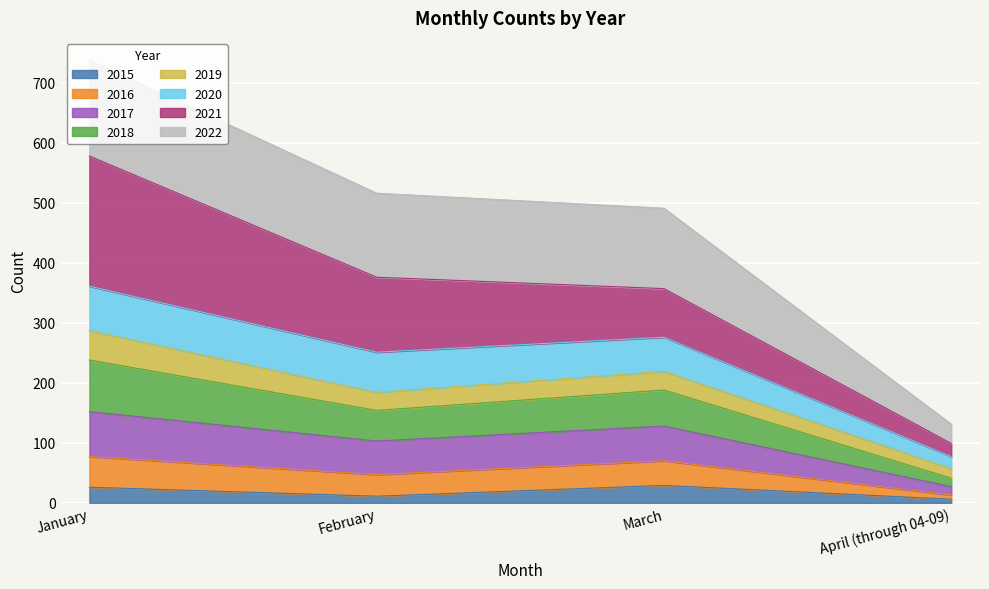

What is the maximum value for 2015?

29